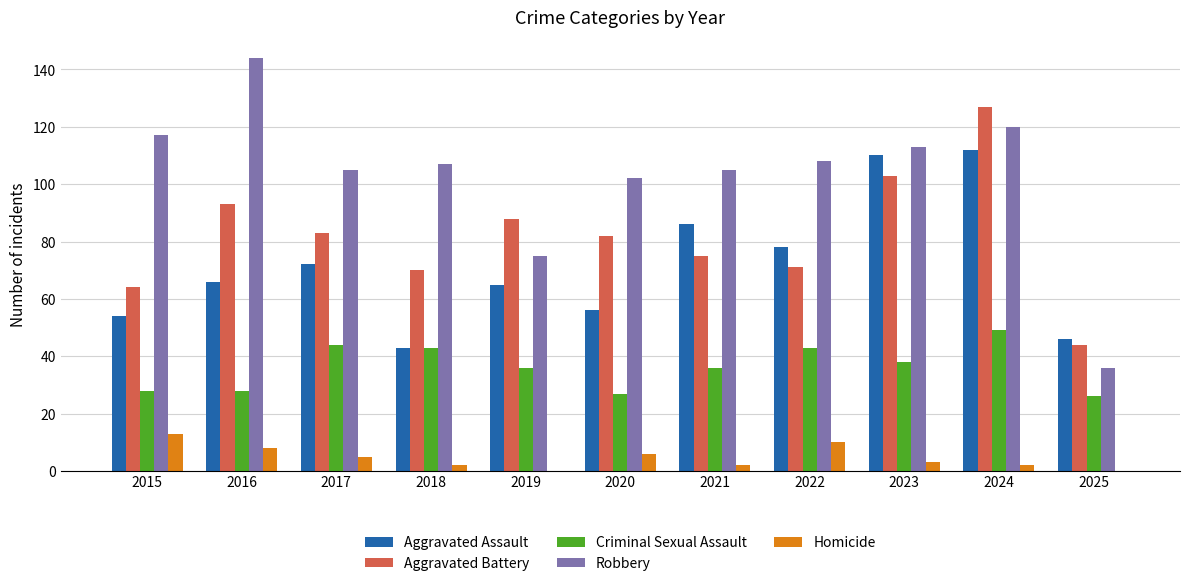

What is the sum of all Aggravated Assault values?

788